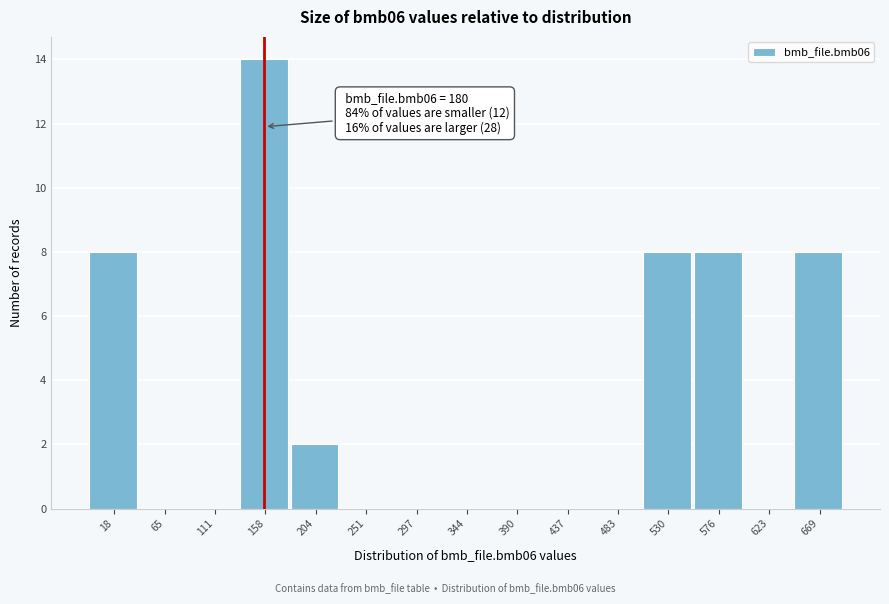

Reading right to left, list all the values displayed in this chart.

669=8	623=0	576=8	530=8	483=0	437=0	390=0	344=0	297=0	251=0	204=2	158=14	111=0	65=0	18=8